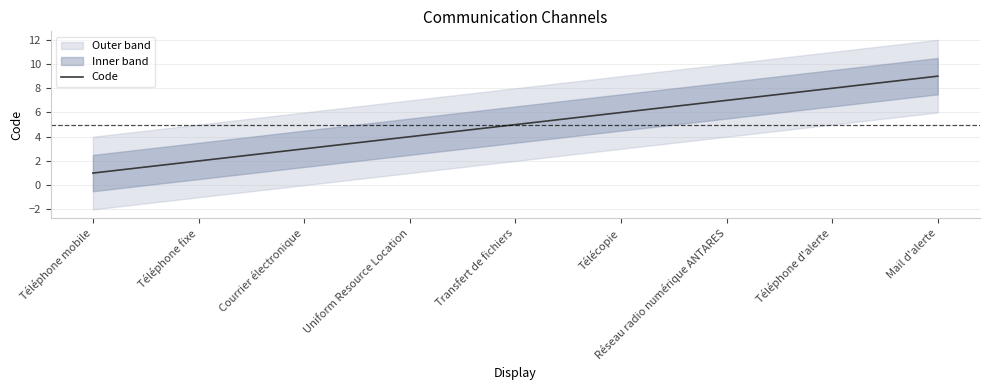

What is the difference between the second highest and second lowest values?

6